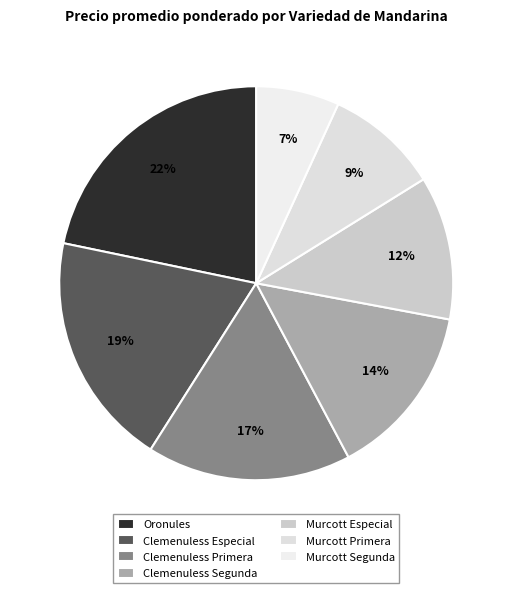

Rank the categories by value from highest to lowest.

Oronules, Clemenuless Especial, Clemenuless Primera, Clemenuless Segunda, Murcott Especial, Murcott Primera, Murcott Segunda